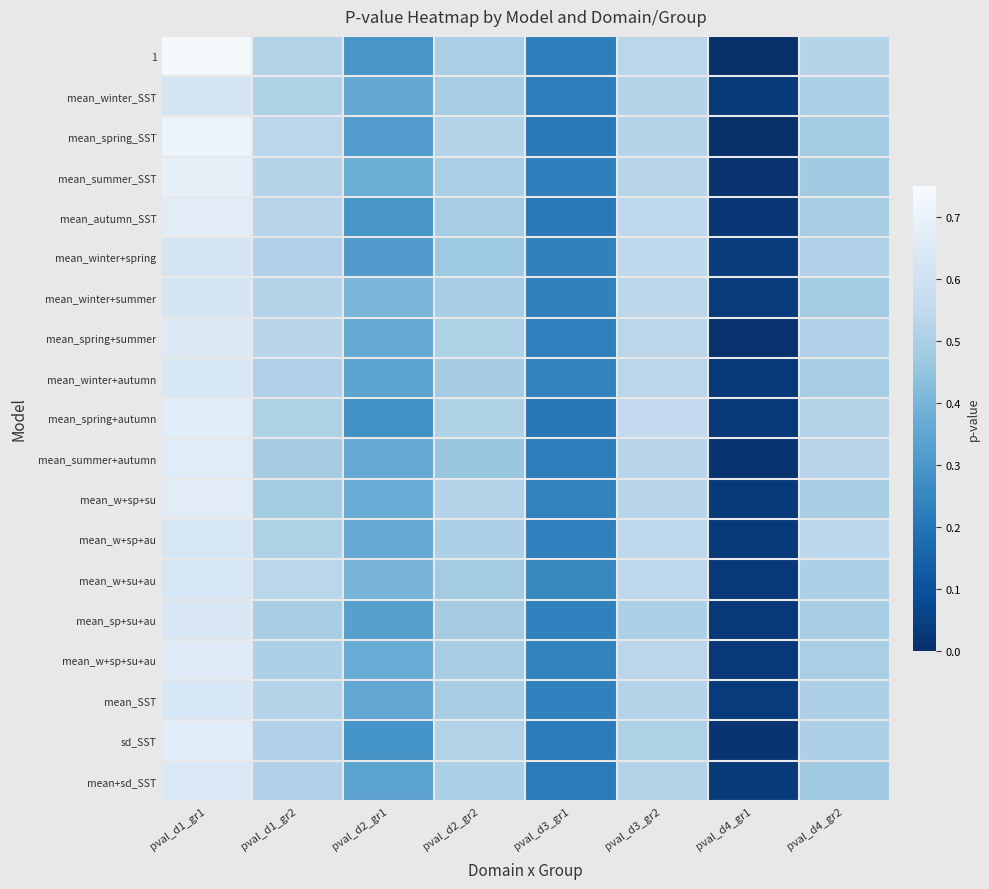

Rank the series at pval_d3_gr1 from highest to lowest value.

mean_w+su+au, mean_winter+autumn, mean_w+sp+su, mean_w+sp+su+au, mean_winter+spring, mean_winter+summer, mean_sp+su+au, mean_spring+summer, mean_w+sp+au, mean_SST, mean_summer_SST, 1, mean_summer+autumn, mean_winter_SST, sd_SST, mean+sd_SST, mean_autumn_SST, mean_spring_SST, mean_spring+autumn